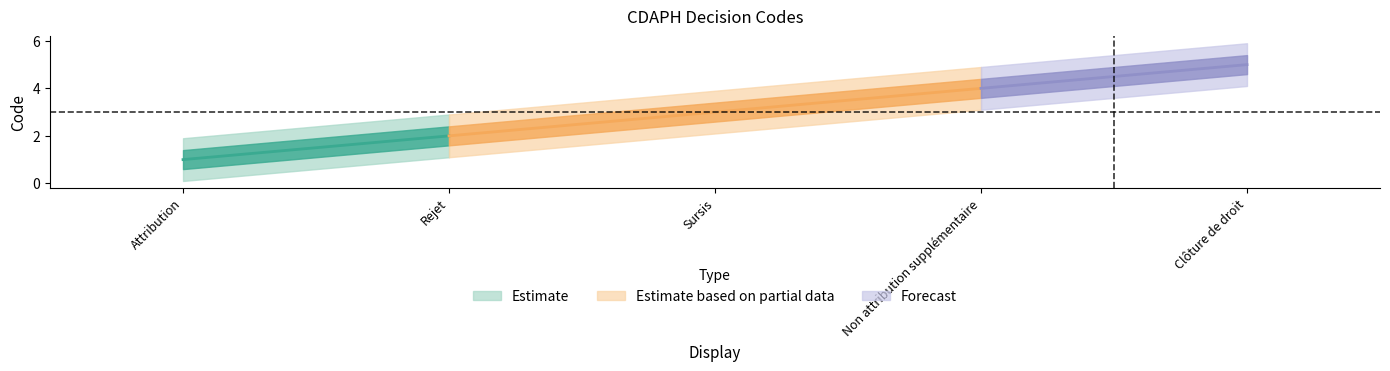

What is the difference between the second highest and minimum values?

3